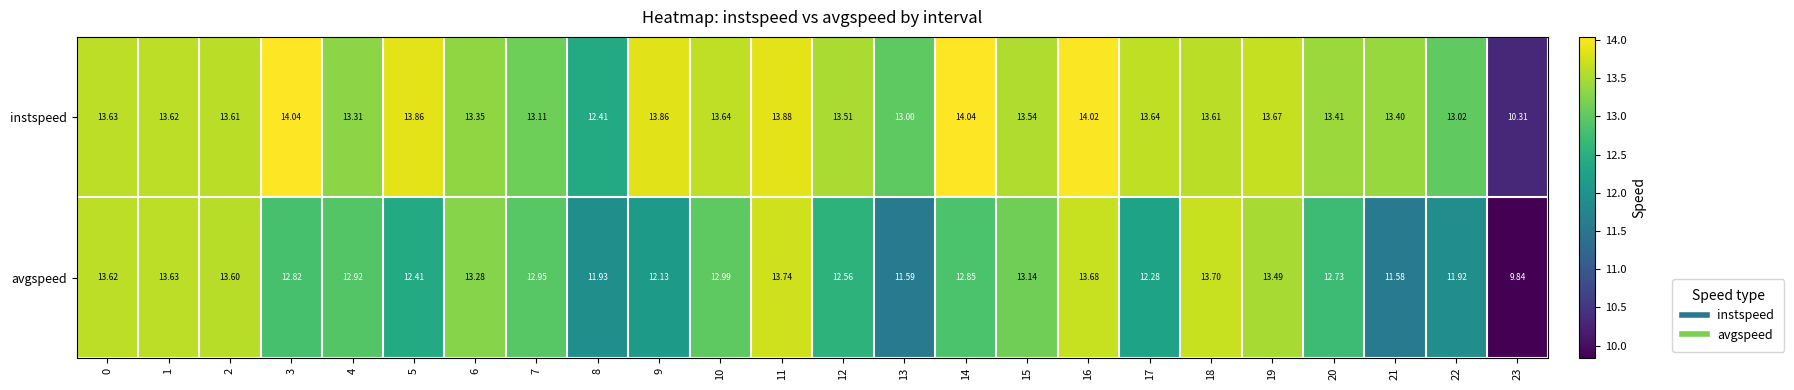

Which series has the largest total across all categories?

instspeed